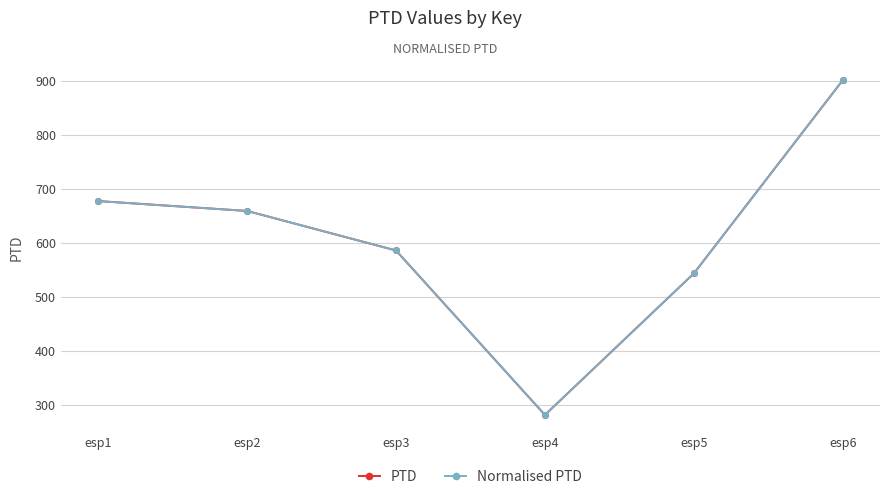

True or false: Normalised PTD and PTD intersect in this chart.

False